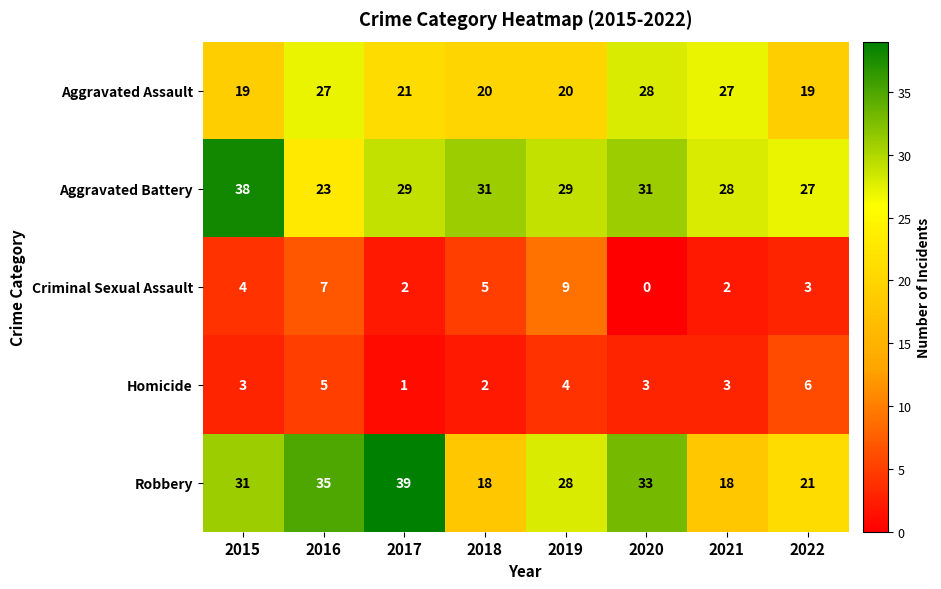

What is the highest value of the Criminal Sexual Assault series?

9